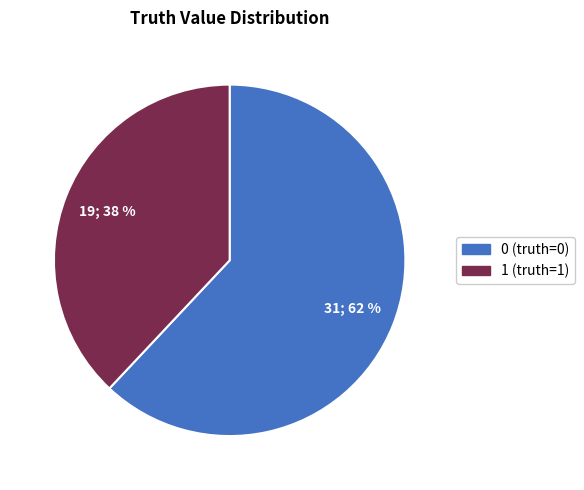

Does 0 represent more than half of the total?

Yes